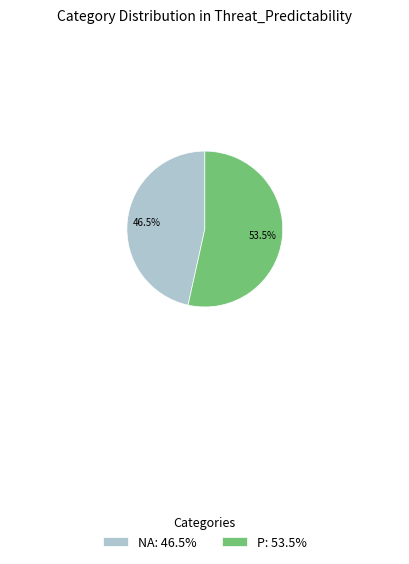

To the nearest percent, what is the difference between the largest and smallest slice percentages?

7%